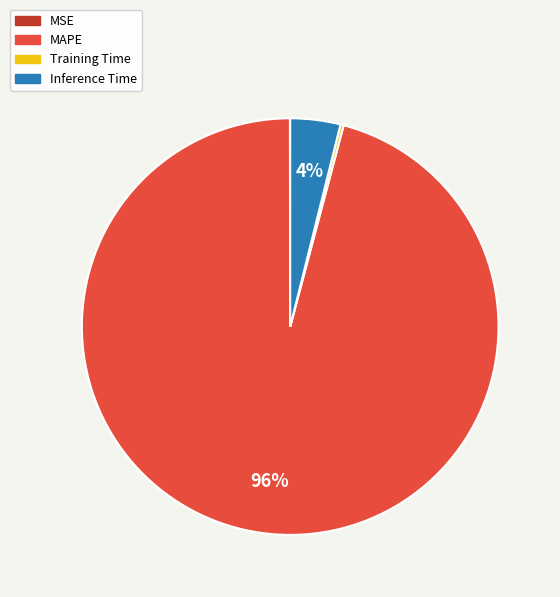

Which category has the biggest portion of the pie?

MAPE